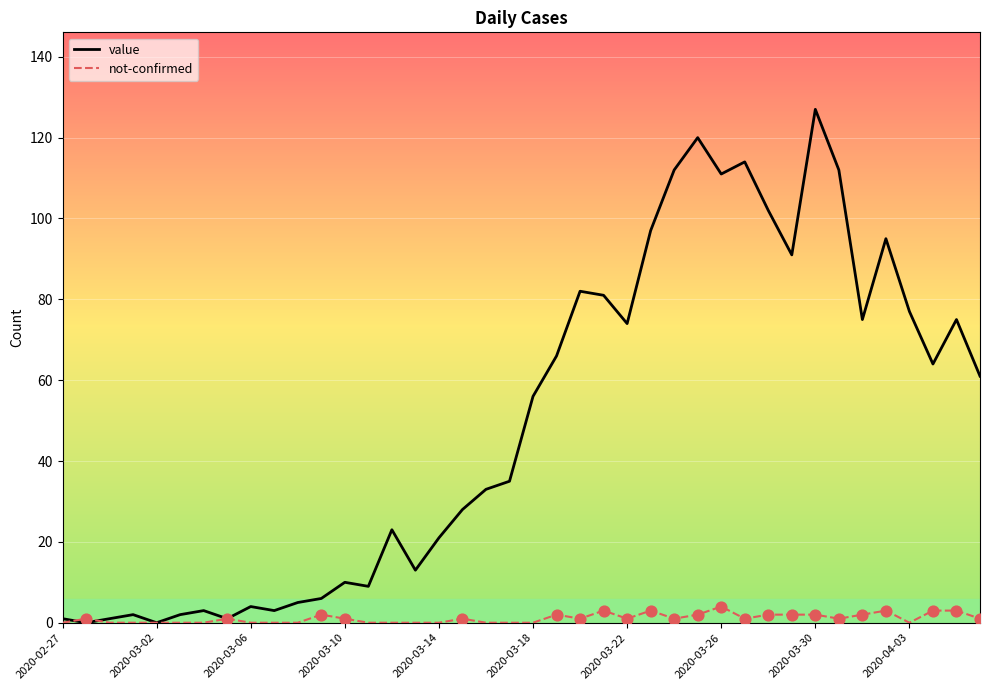

Which series has the widest spread of values?

value